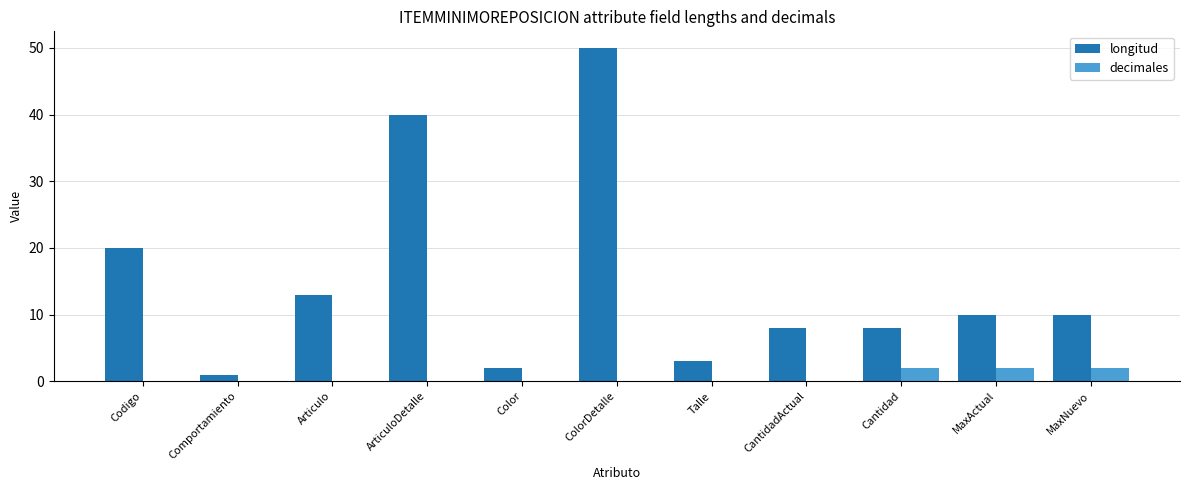

The value of longitud at MaxActual is 10. True or false?

True